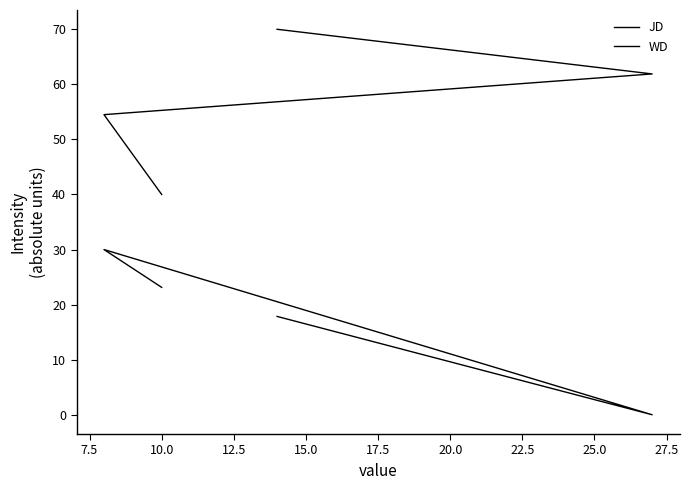

What is the difference between the highest and lowest values at 12.5?

52.1